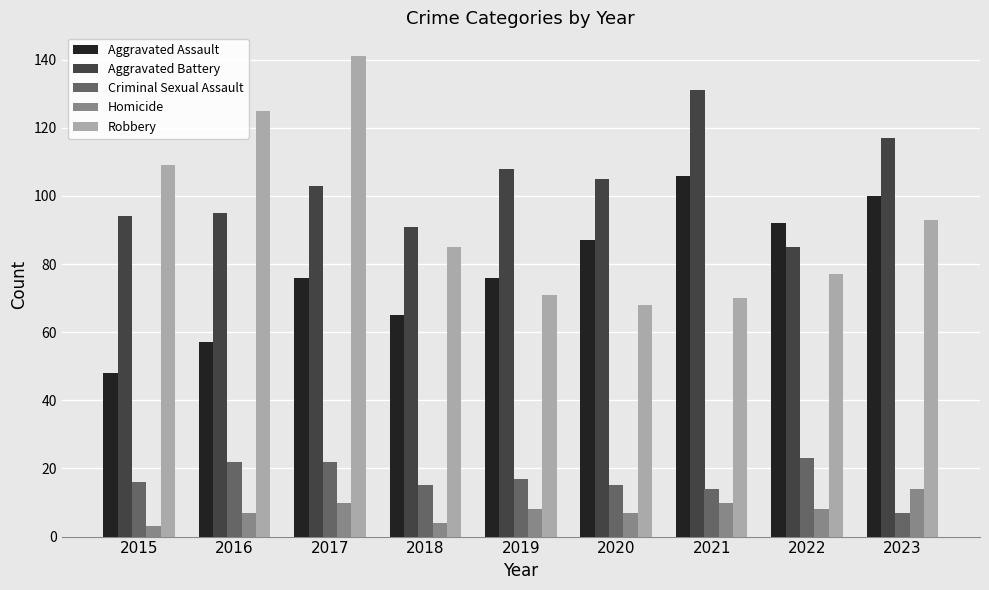

How many bars are there in total?

45